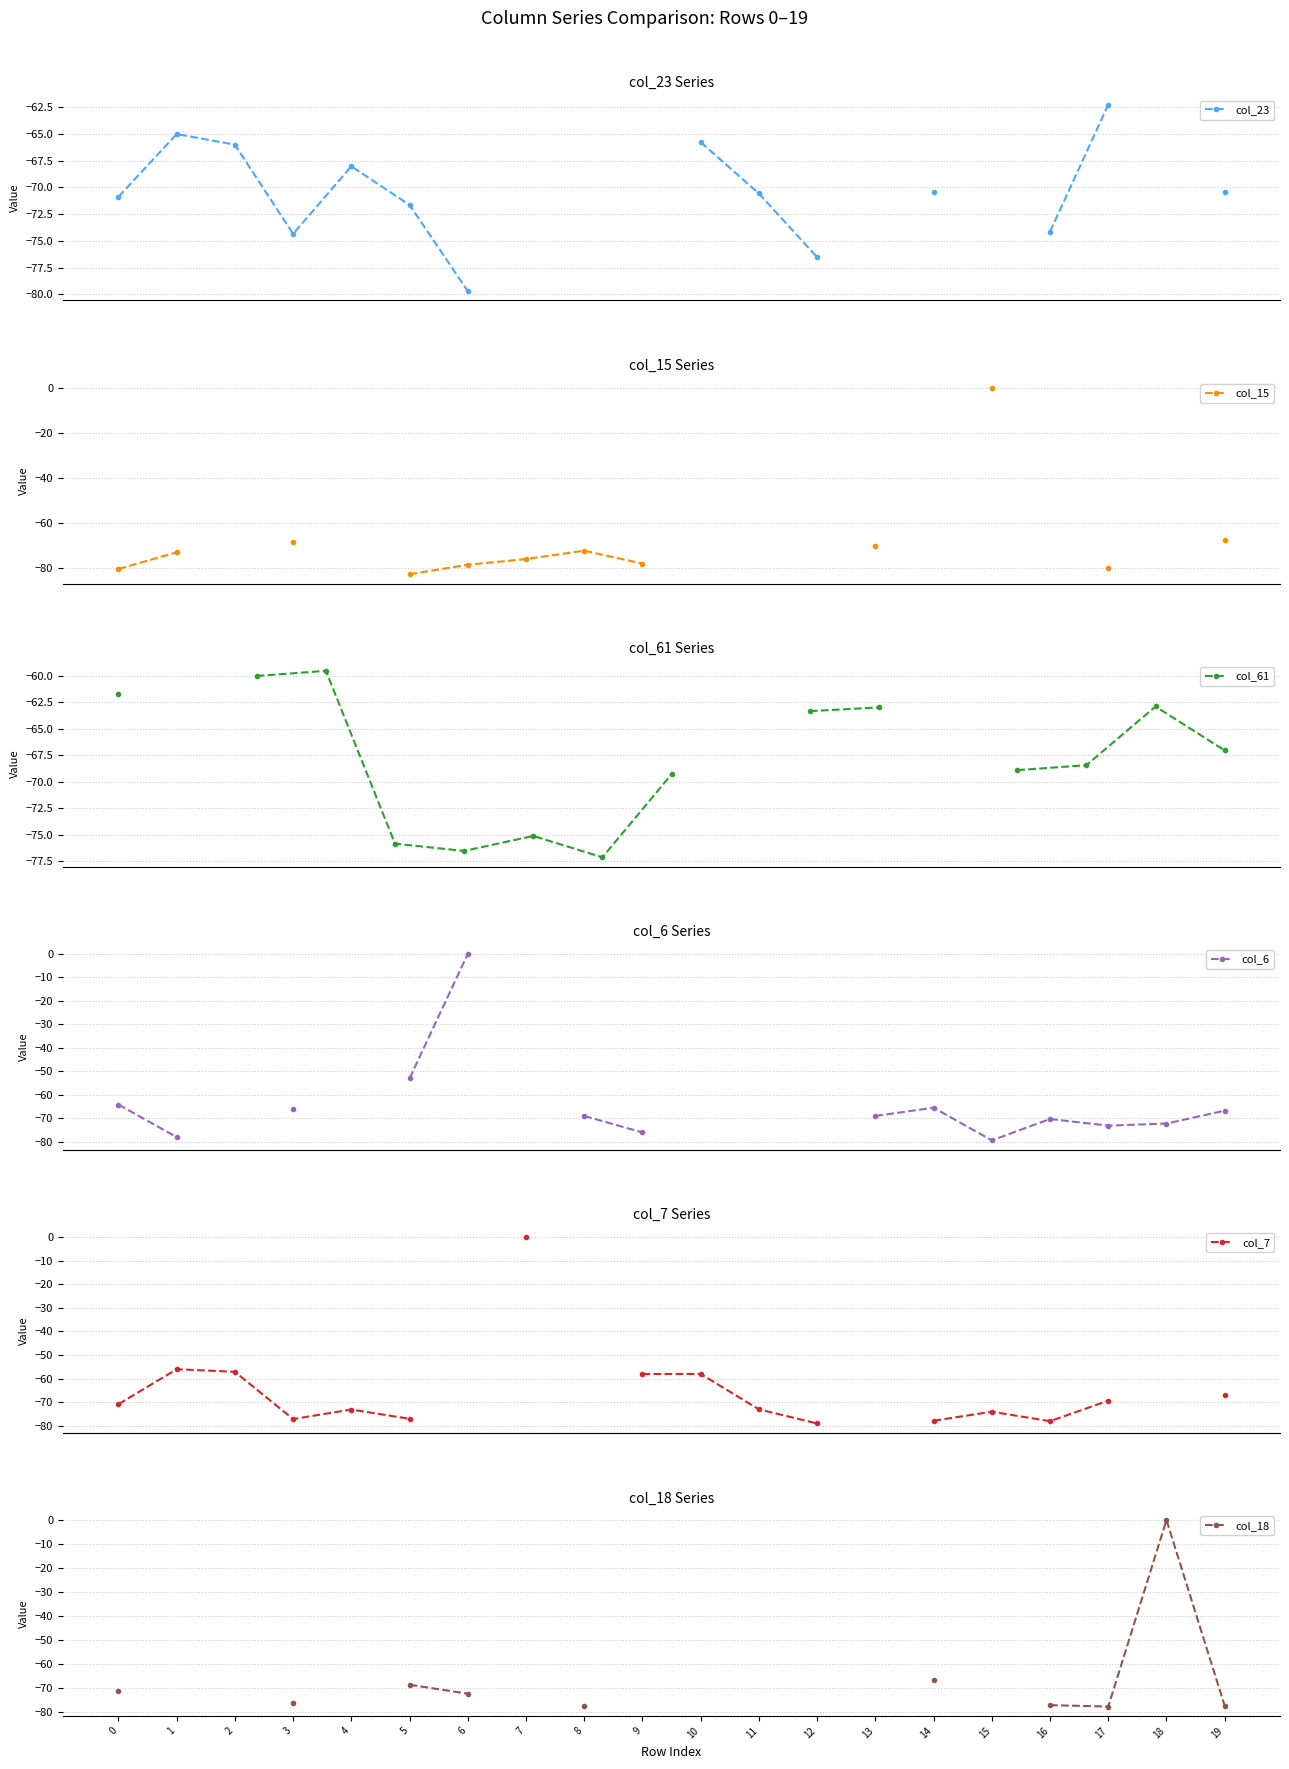

The col_23 series shows -32.1 at 5. True or false?

False